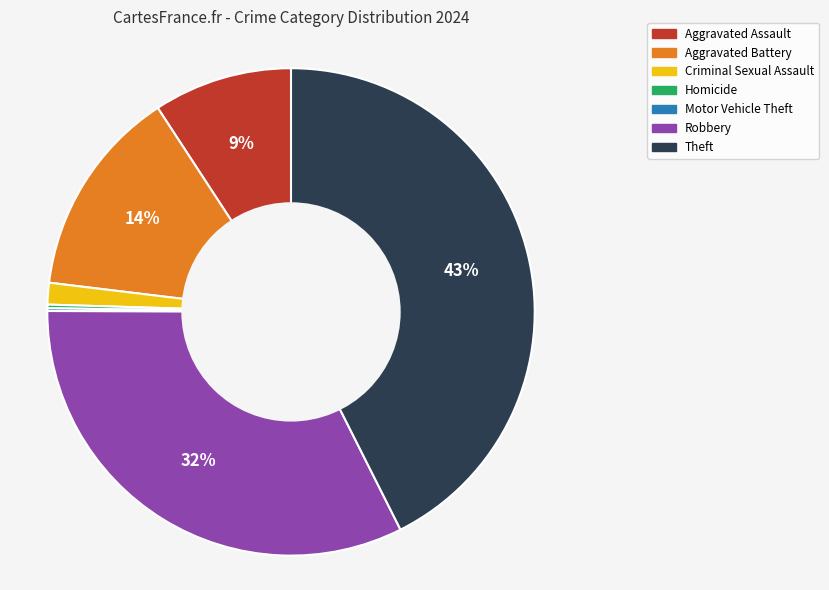

The Aggravated Assault slice represents 9% of the pie. True or false?

True